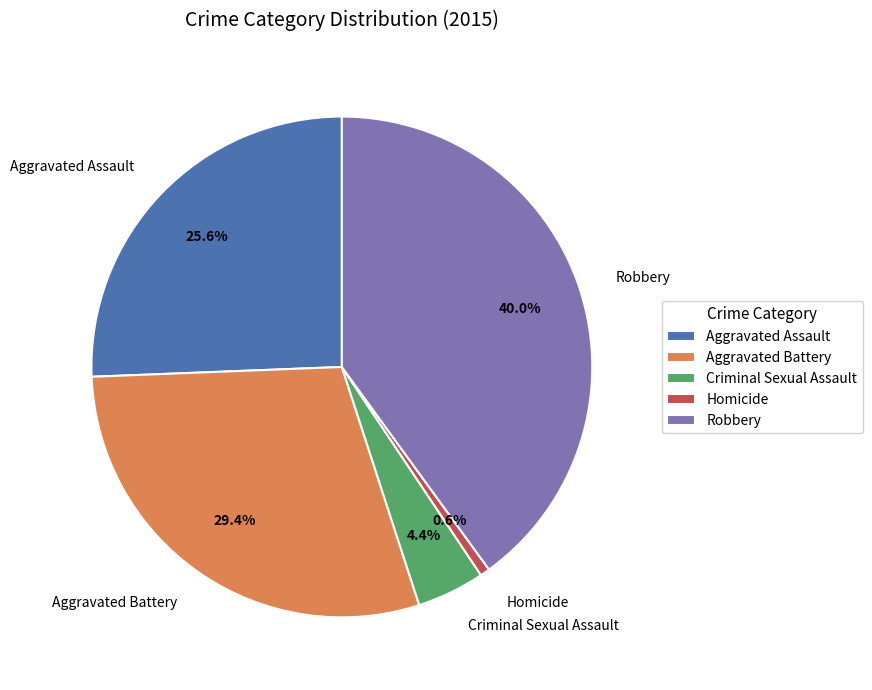

True or false: Robbery accounts for 40% of the total.

True